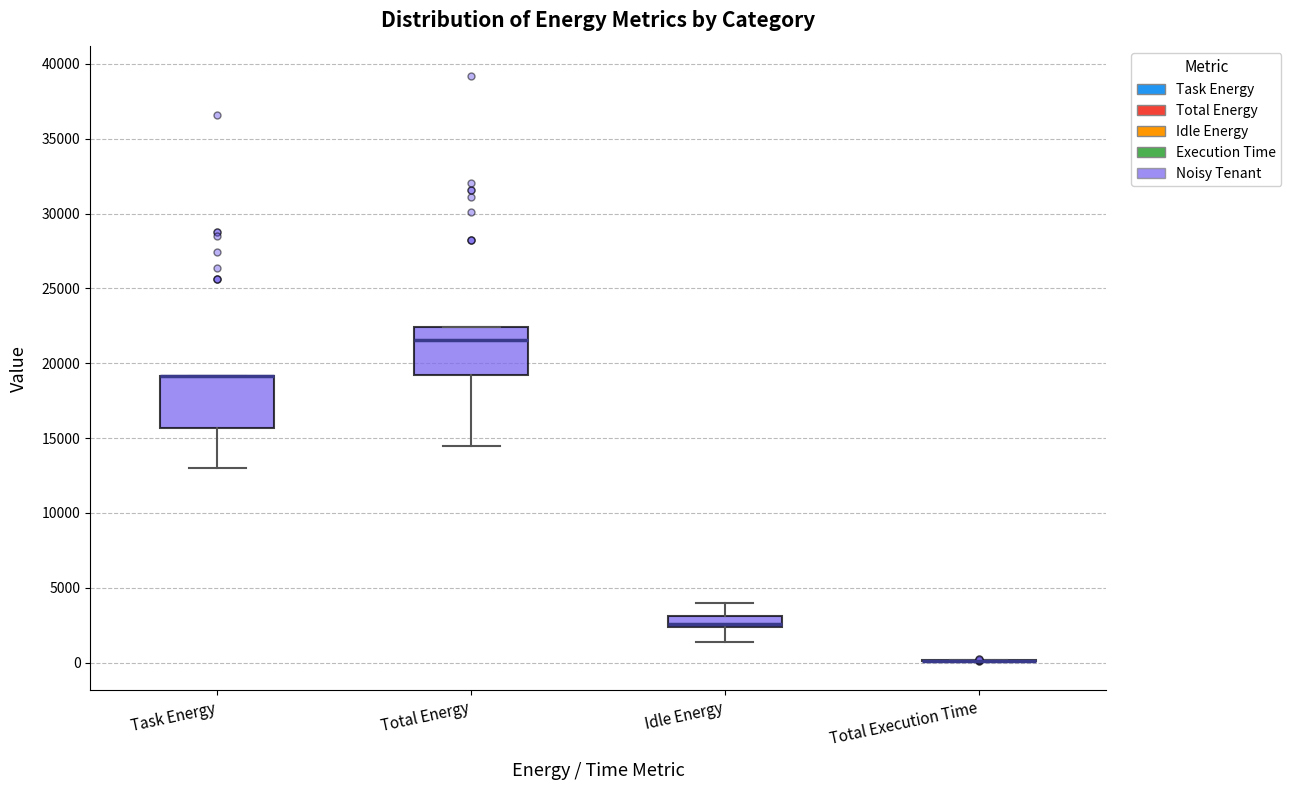

Reading left to right, read every box against the y-axis: the position of its median line, the range the box covers, and the ends of its whiskers. The values are not printed on the chart, so give them approximately, as read against the axis.

Task Energy: median 19000 (drawn on the box's upper edge), box 15500 to 19000, whiskers 13000 to 19000
Total Energy: median 21500, box 19000 to 22500, whiskers 14500 to 22500
Idle Energy: median 2500 (just above the box's lower edge), box 2500 to 3000, whiskers 1500 to 4000
Total Execution Time: box collapsed to a line at 0, whiskers 0 to 0